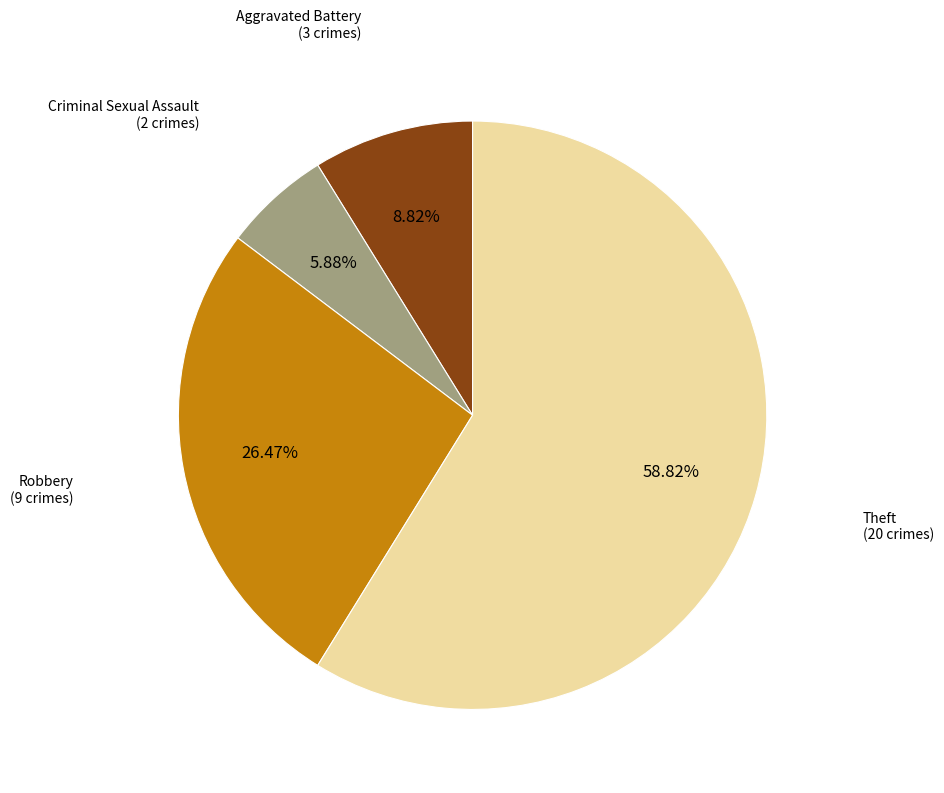

How many slices are in this pie chart?

4